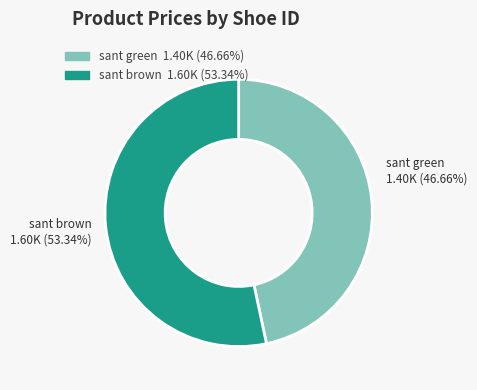

Is there any slice that represents more than half of the pie?

Yes